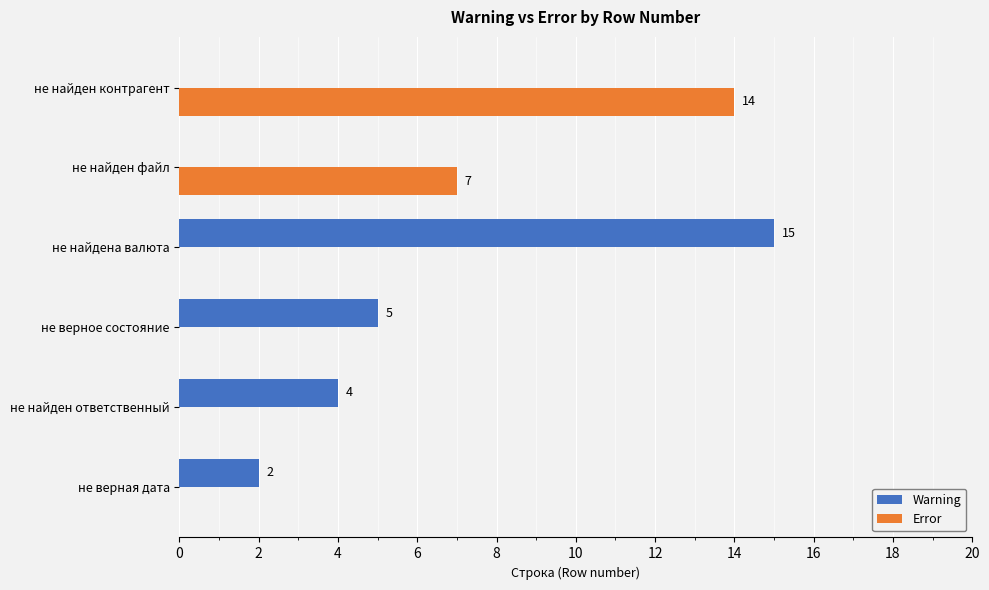

Which series has the largest range (max minus min)?

Warning